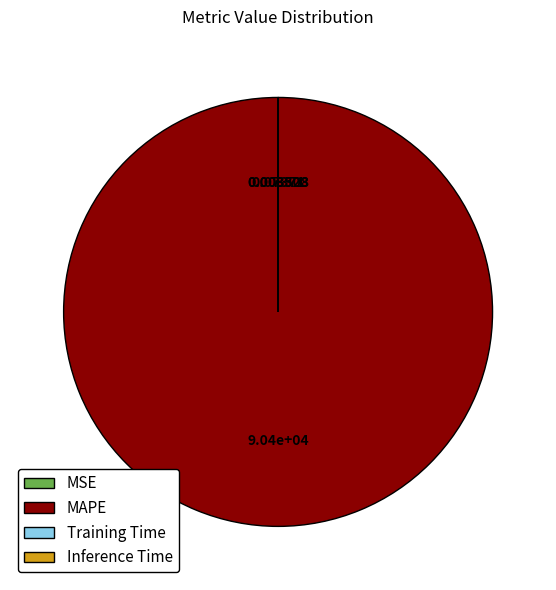

What is the largest slice in the pie chart?

MAPE